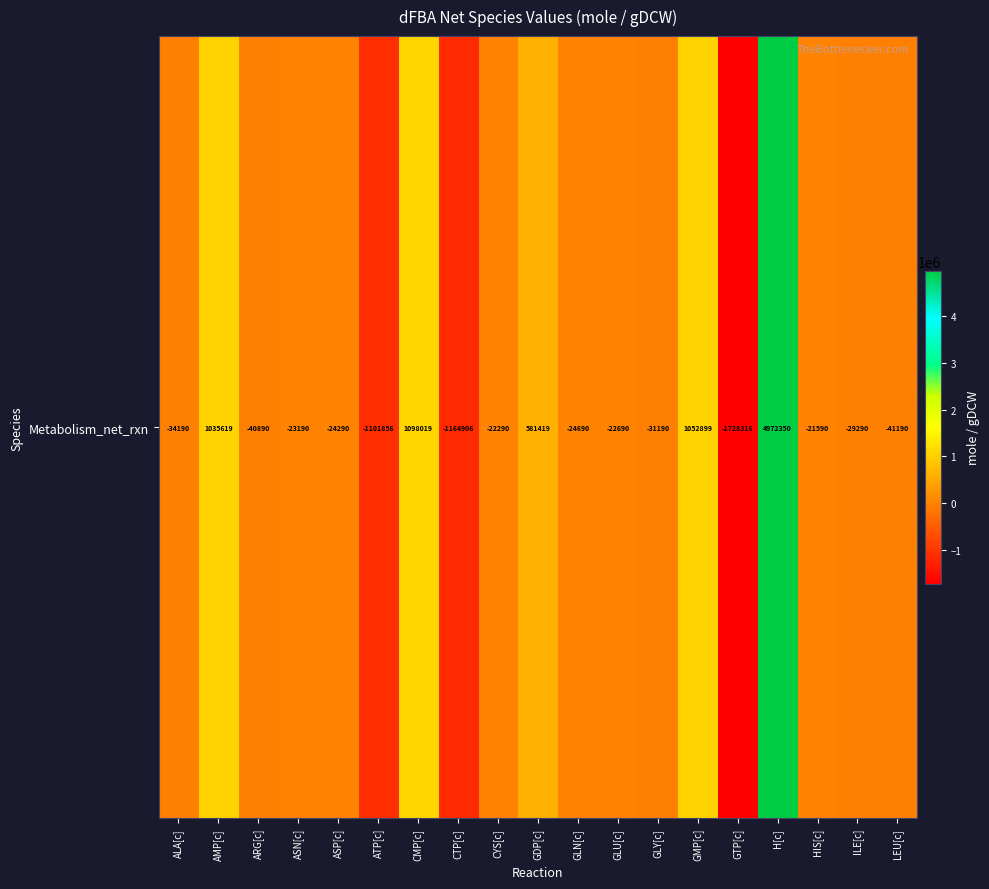

Read the value at ALA[c].

-34190.4